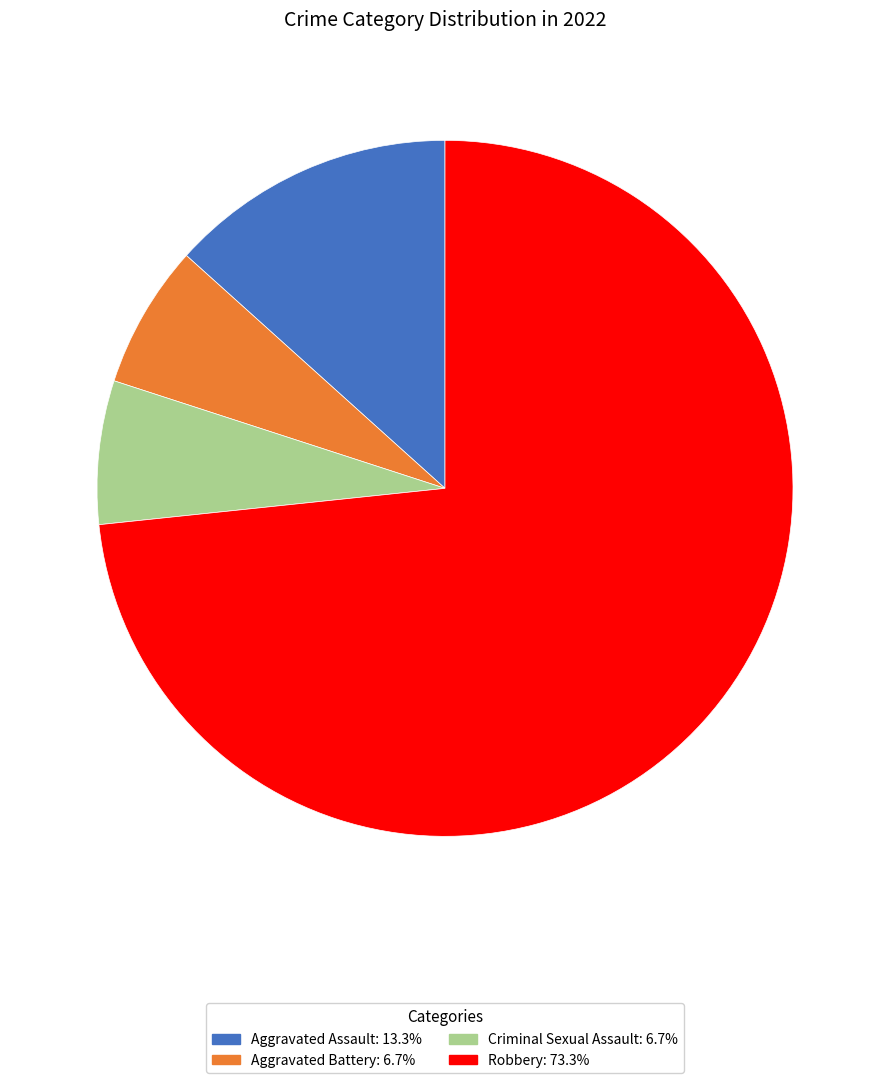

Which category has the biggest portion of the pie?

Robbery